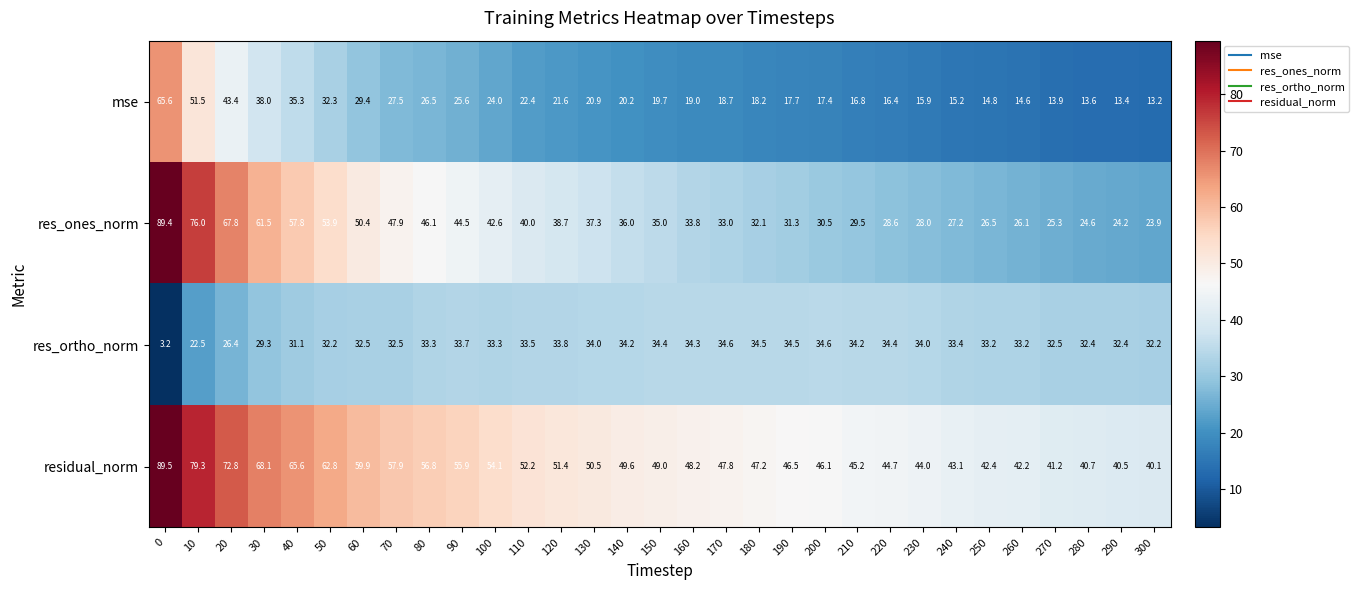

What is the minimum value for residual_norm?

40.1